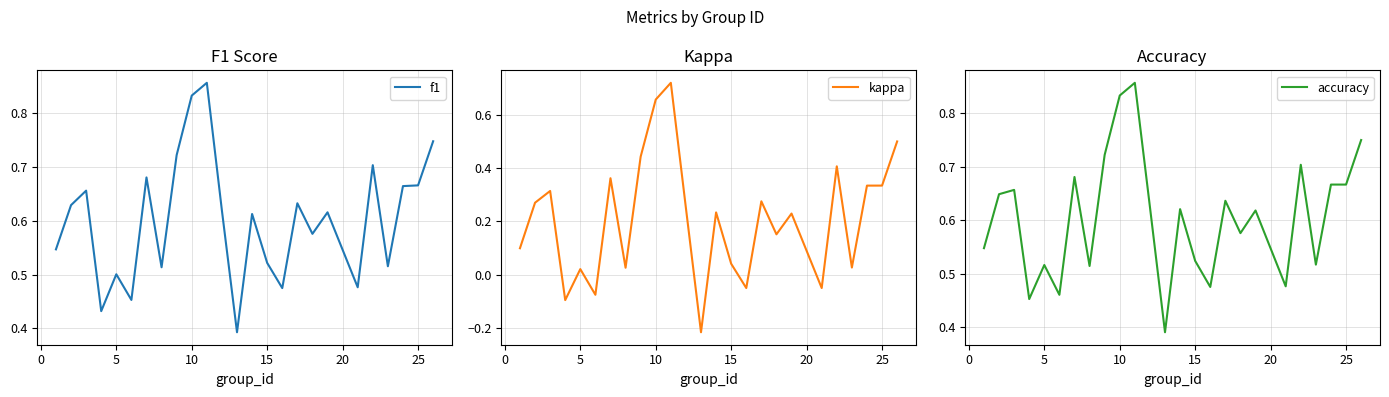

How many intersections are there between accuracy and f1?

3